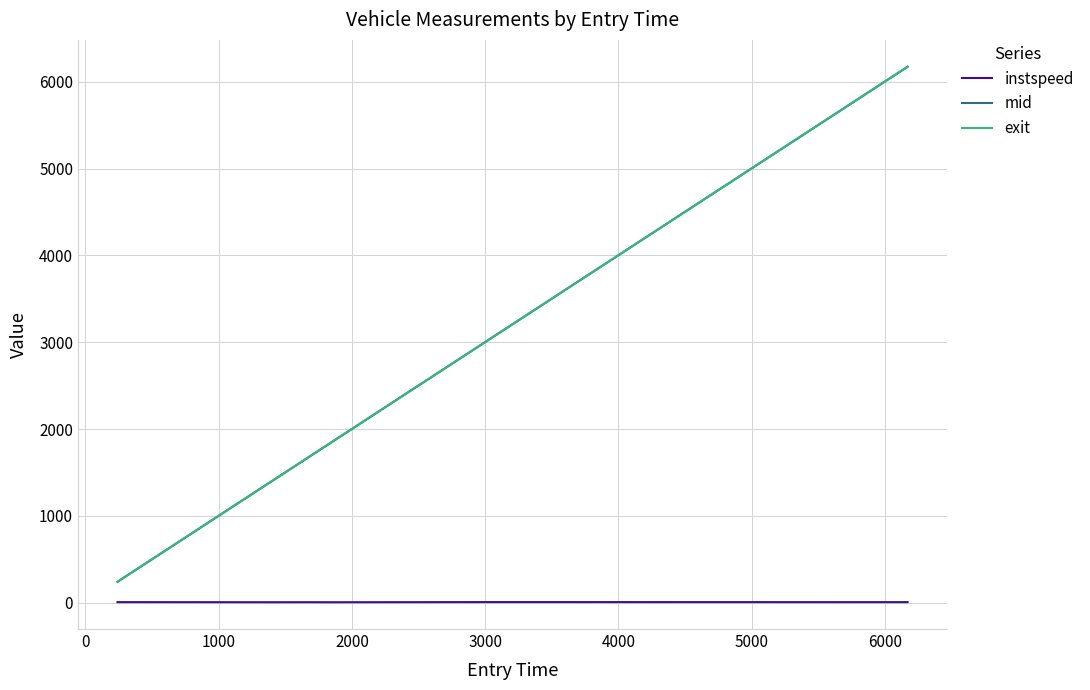

Which series has the largest range (max minus min)?

exit